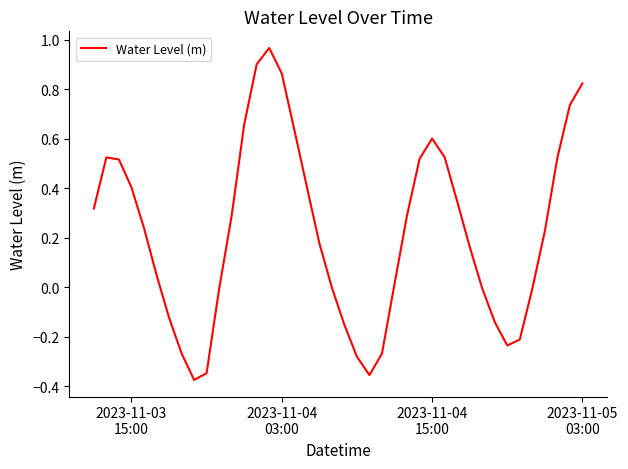

What is the difference between the maximum and minimum values?

1.3